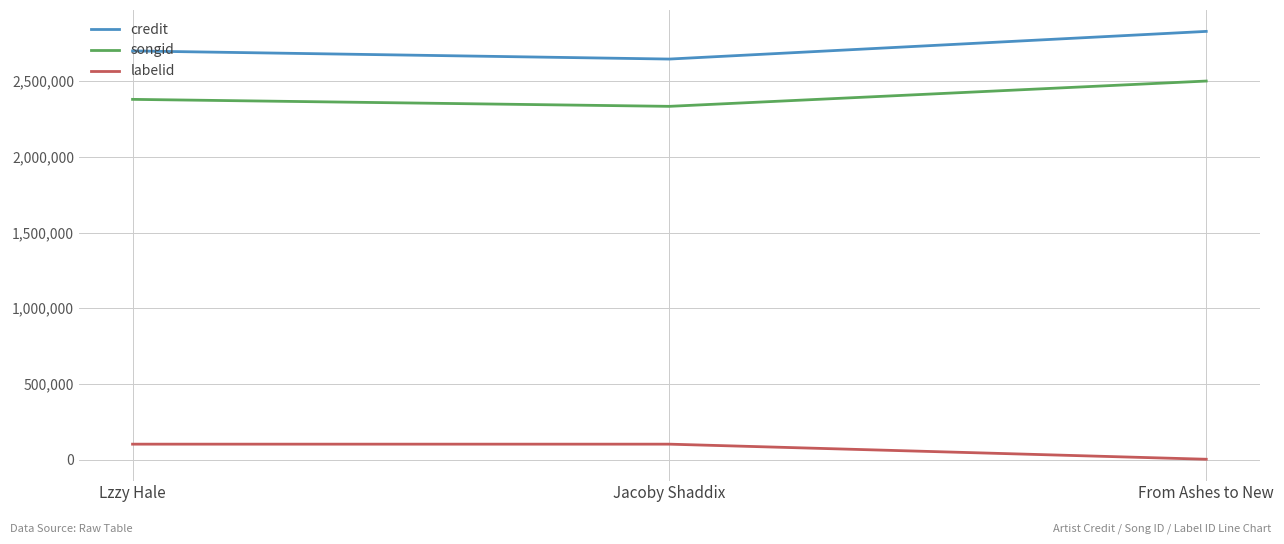

What is the spread (max minus min) of values at Lzzy Hale?

2596774